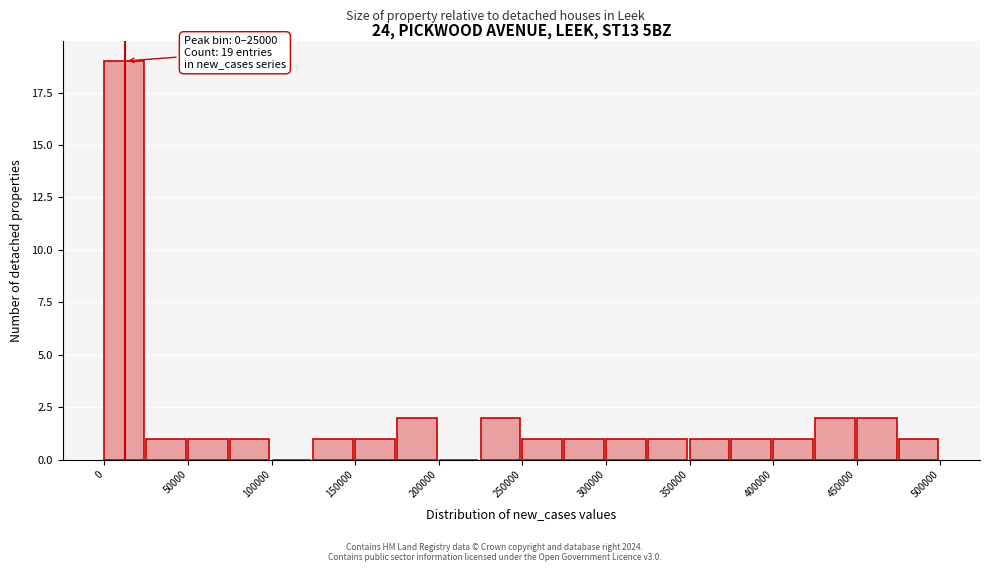

Over which range of the x-axis is the bar tallest?

0 to 25000